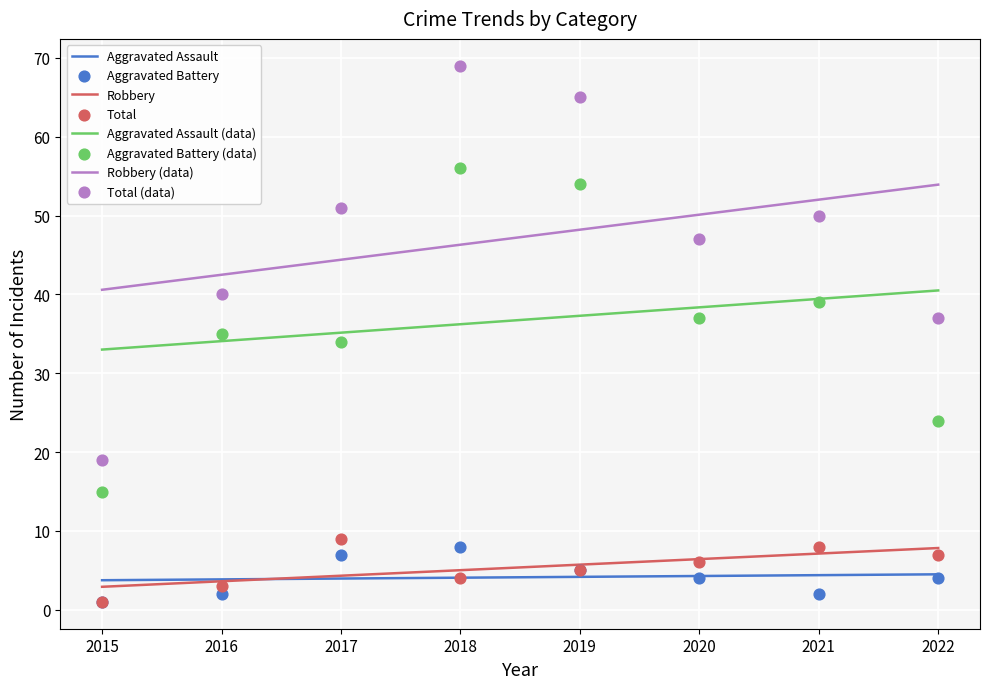

Which series has the largest total across all categories?

Total